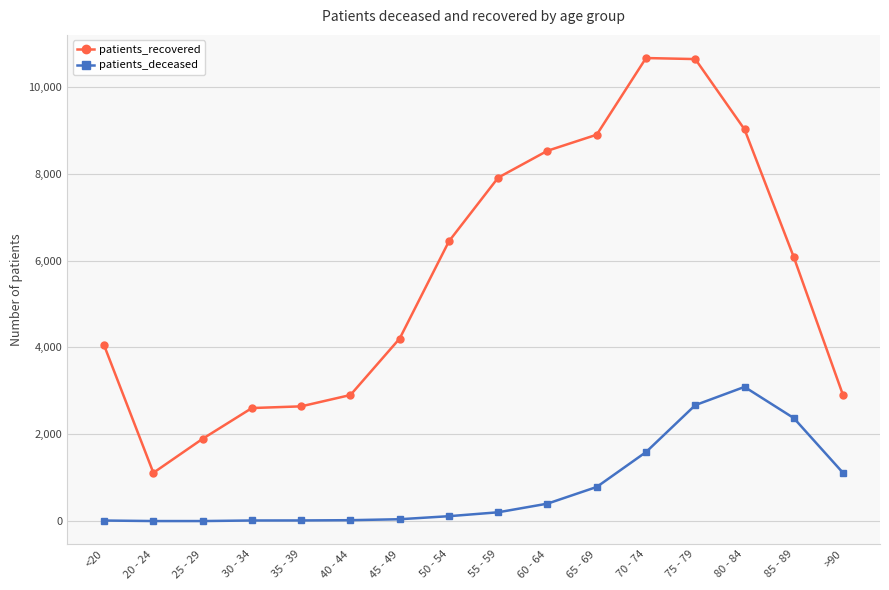

List the series in order of their overall mean, highest first.

patients_recovered, patients_deceased